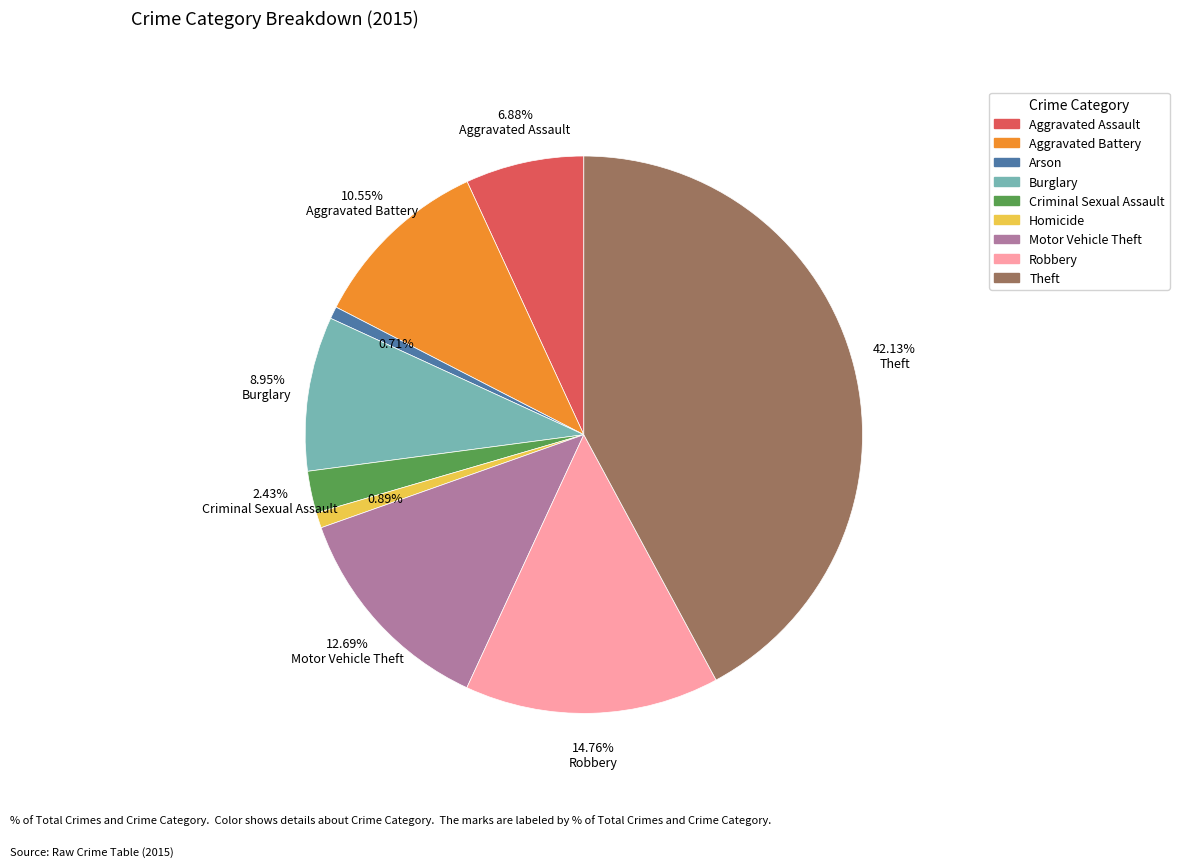

Approximately how many times larger is the value at Aggravated Battery compared to Robbery?

0.7